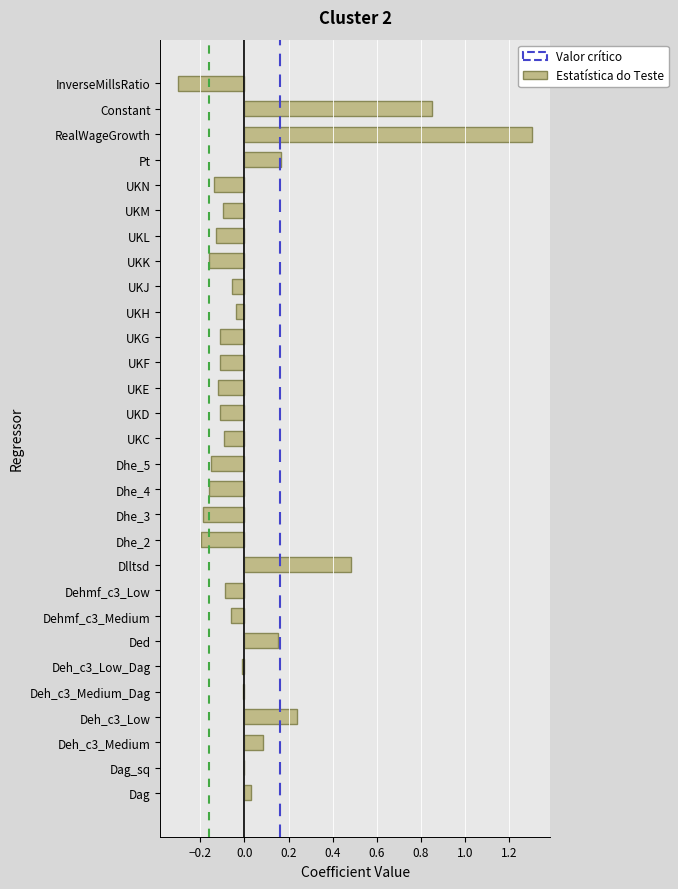

What is the change in value from Dhe_5 to Constant?

+1.0